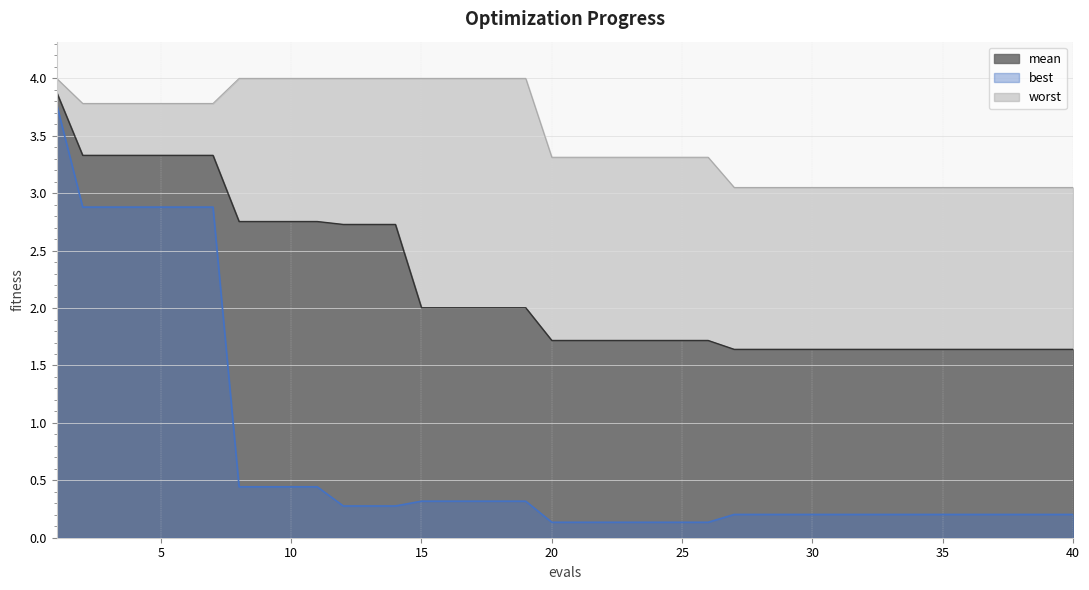

Rank the series by their maximum value, from lowest to highest.

best, mean, worst